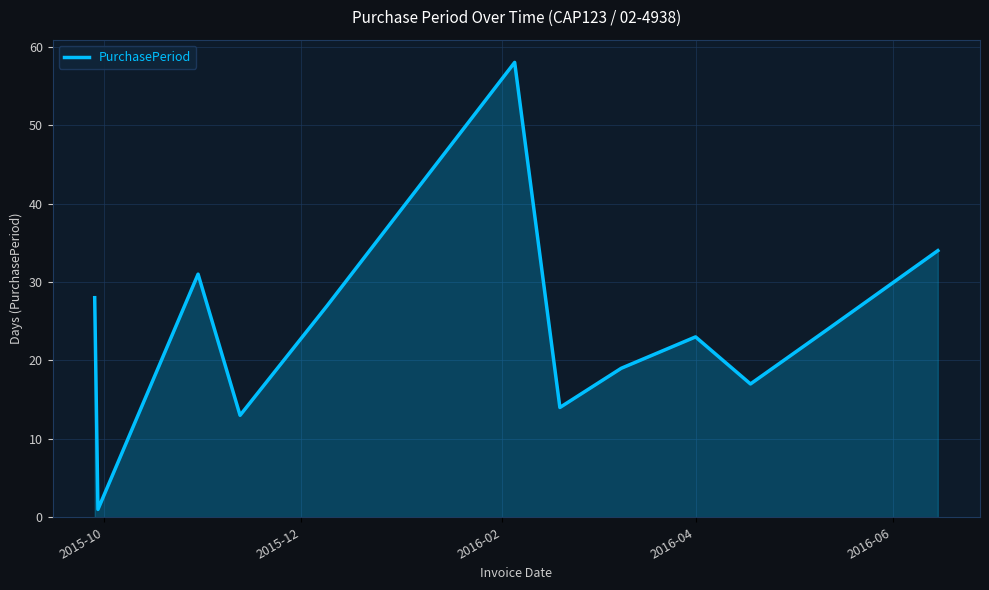

What is the maximum value shown in the chart?

58